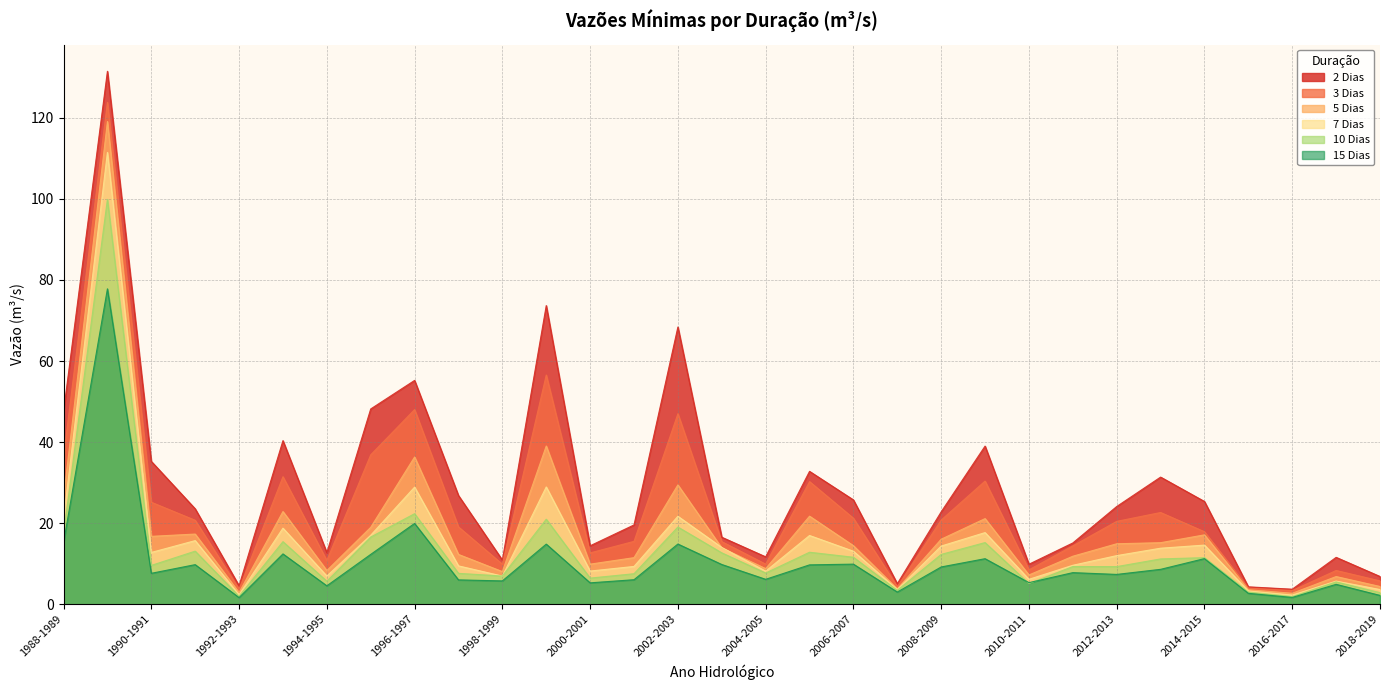

Which series has the widest spread of values?

2 Dias